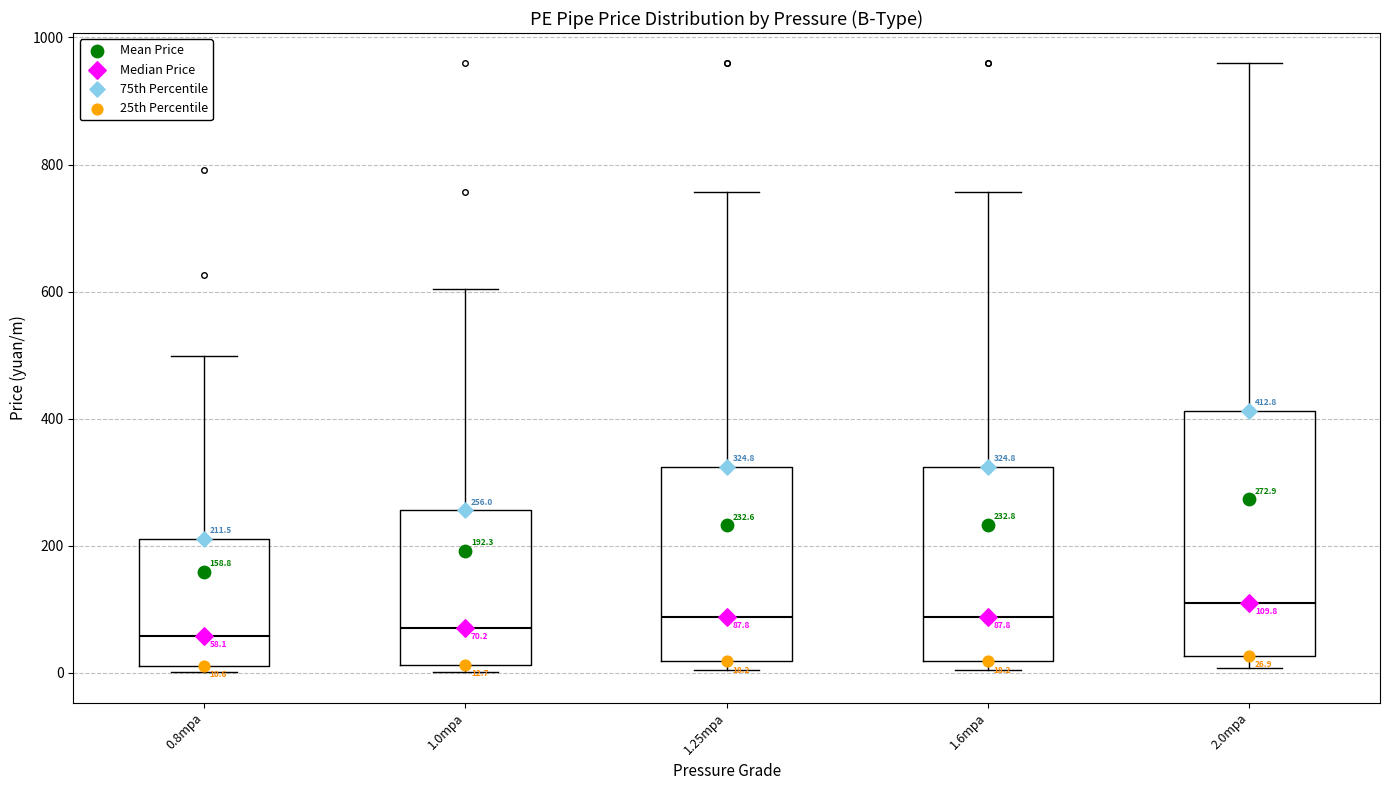

Which box has the highest median line?

2.0mpa